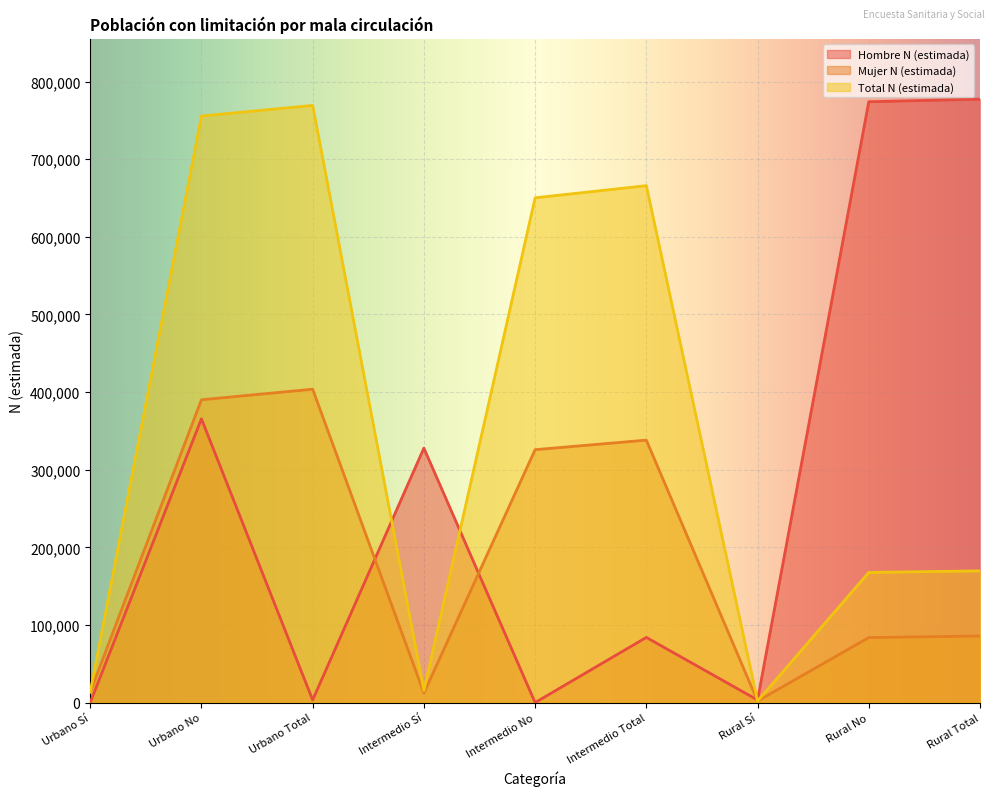

At which category does Total N (estimada) reach its first local peak?

Urbano Total